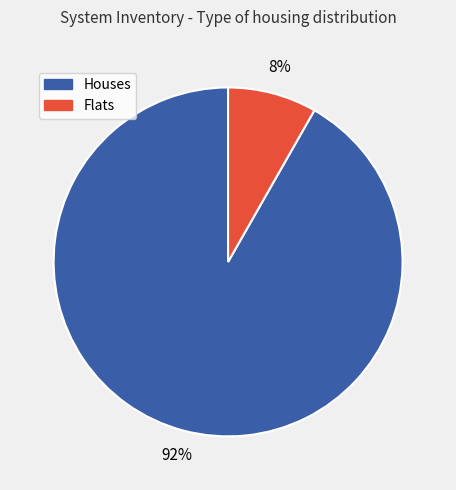

How many slices are in this pie chart?

2